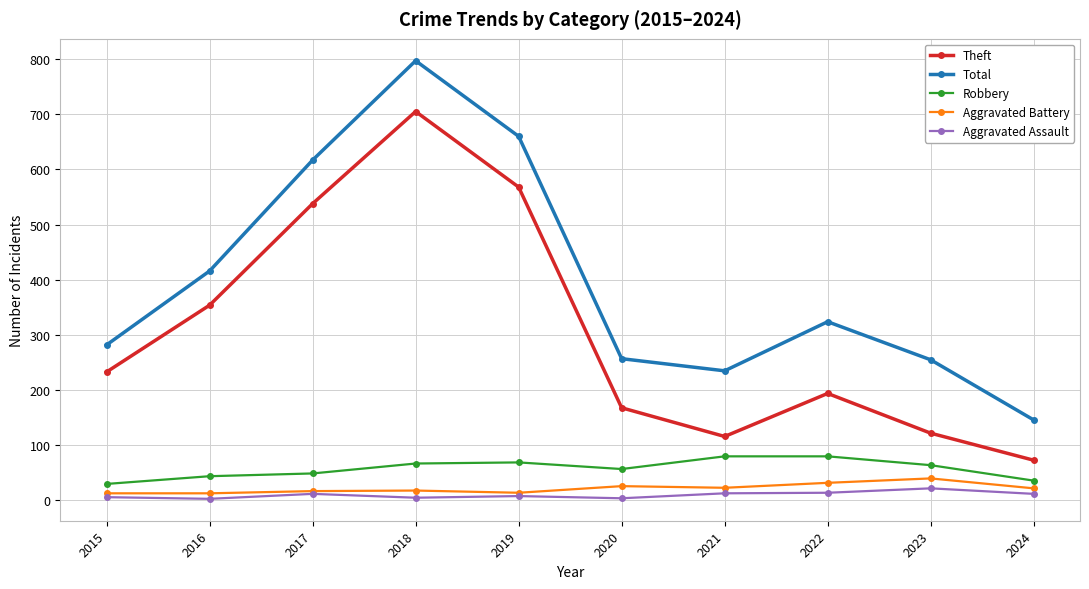

What is the difference between the highest and lowest values at 2018?

792